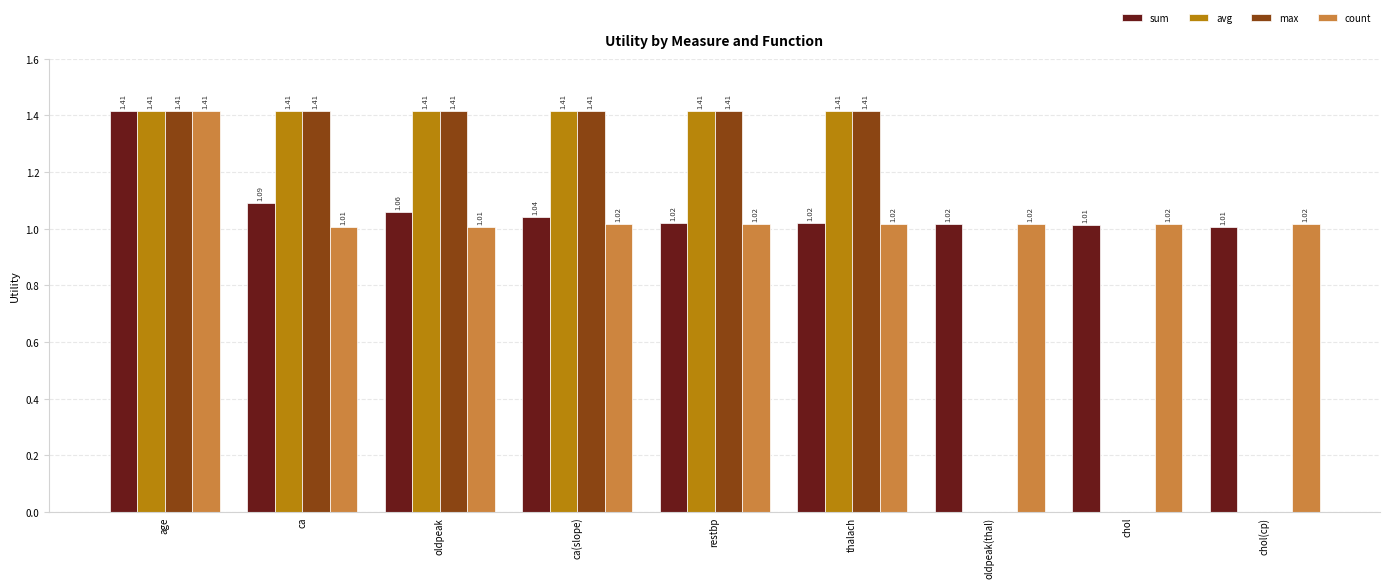

Which series has the largest total across all categories?

sum